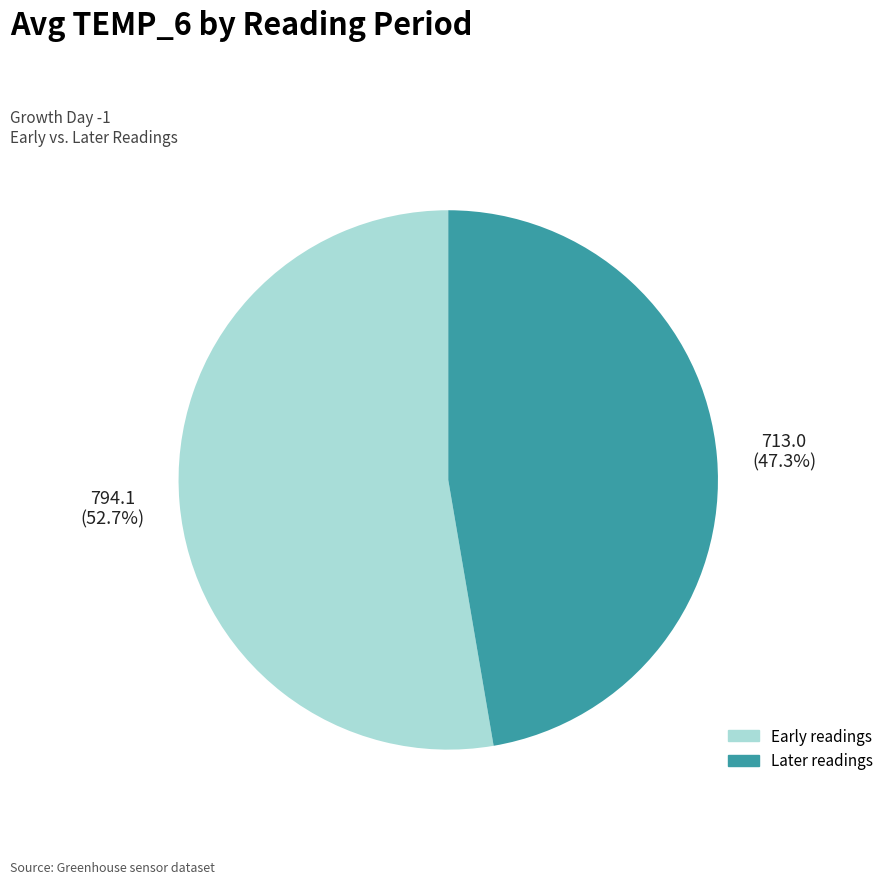

Is there any slice that represents more than half of the pie?

Yes